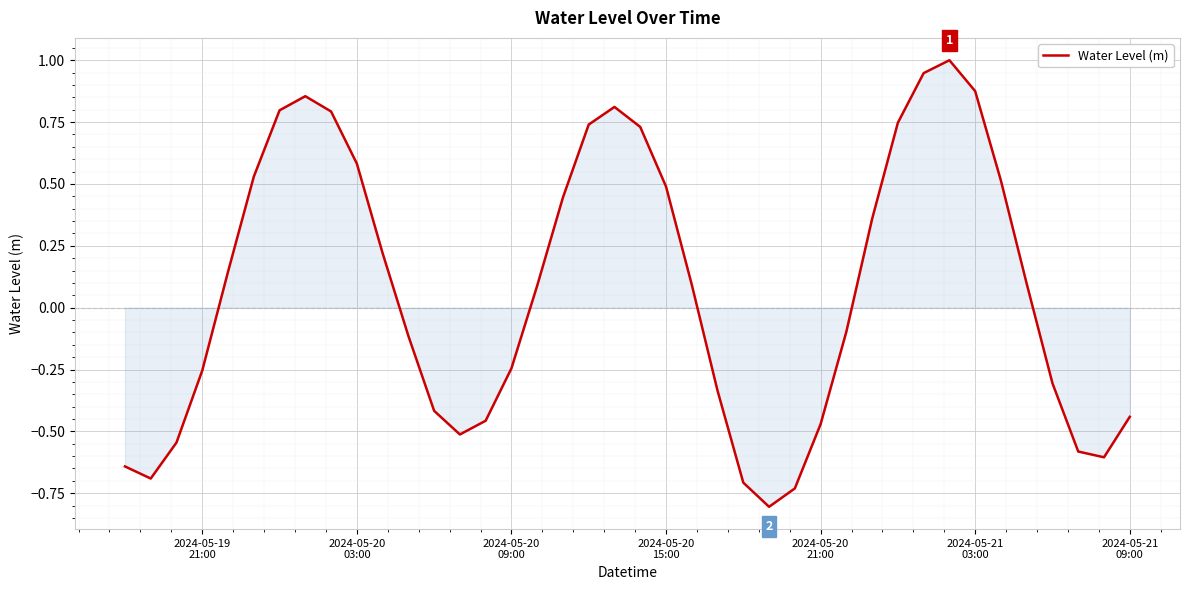

What is the maximum value shown in the chart?

1.0